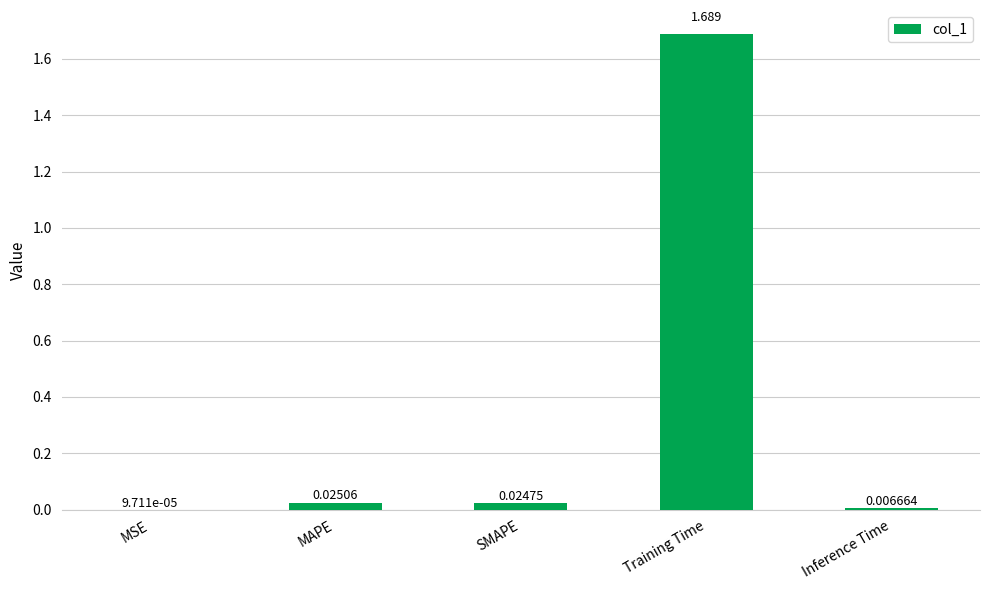

Which has a higher value, MSE or Training Time?

Training Time